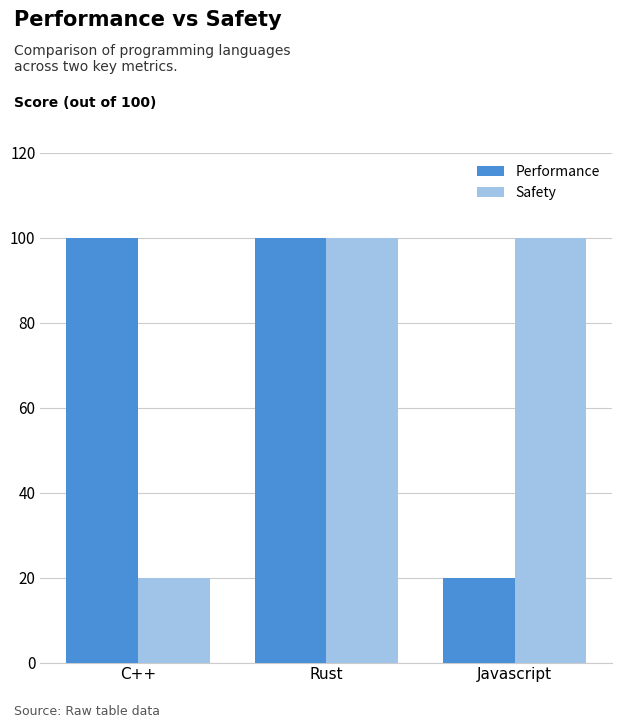

Are the bars grouped side by side (vs. stacked)?

Yes